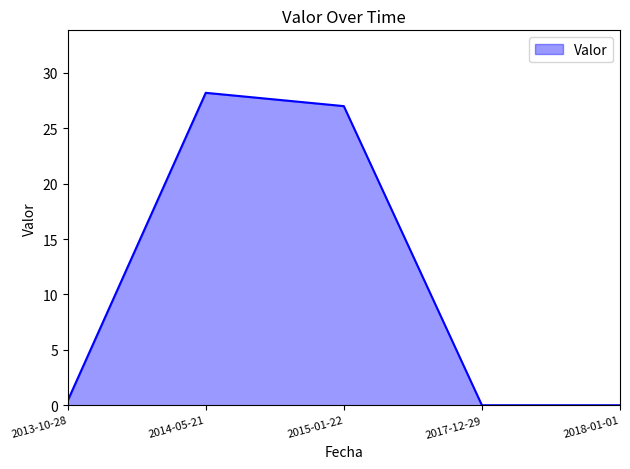

What is the change in value from 2014-05-21 to 2015-01-22?

-1.2